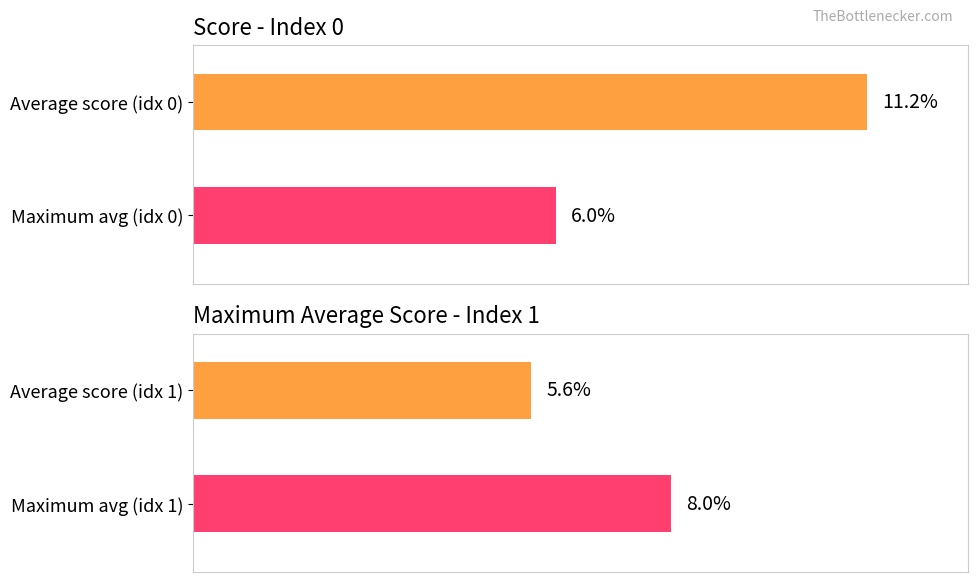

How many series are shown in this chart?

2